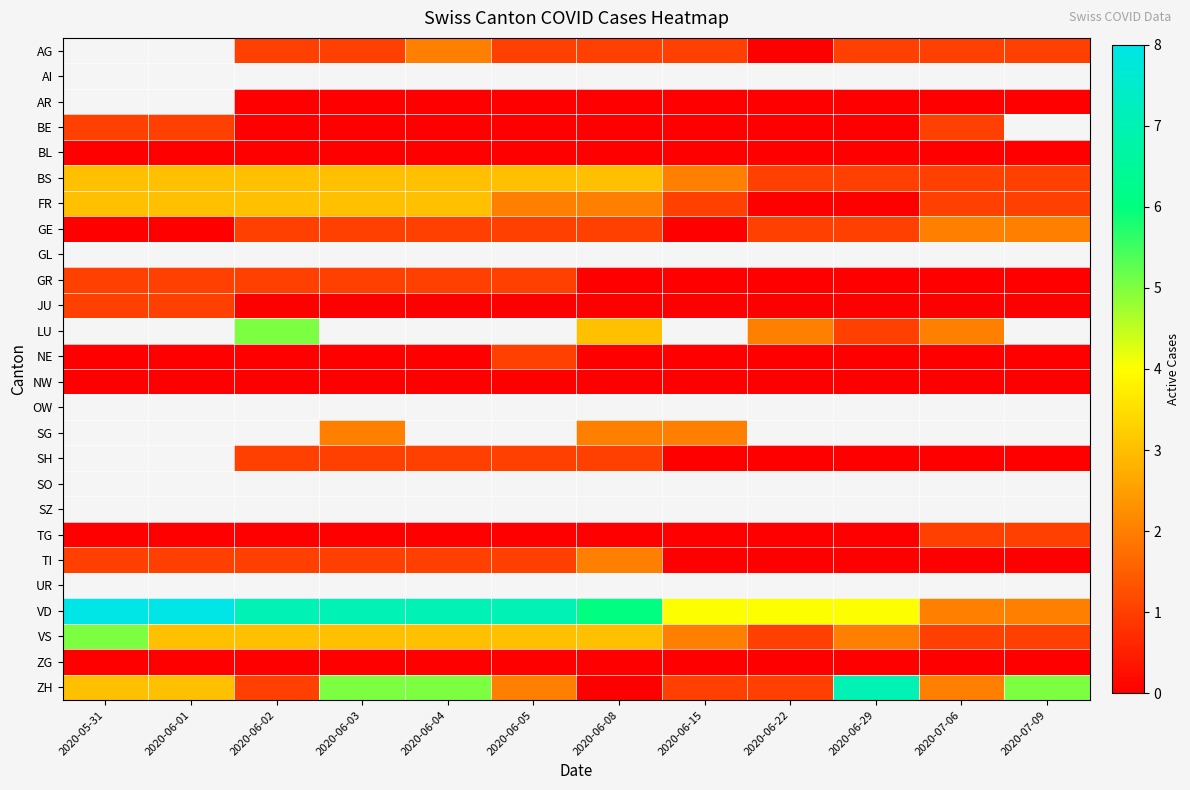

How many series are shown in this chart?

26